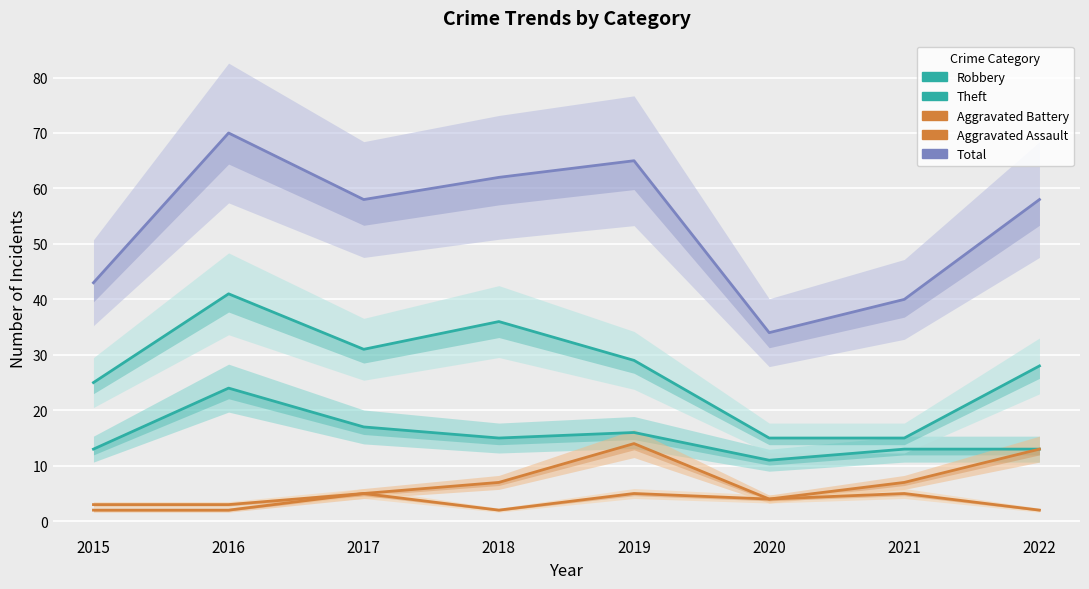

How many distinct data groups are displayed?

5